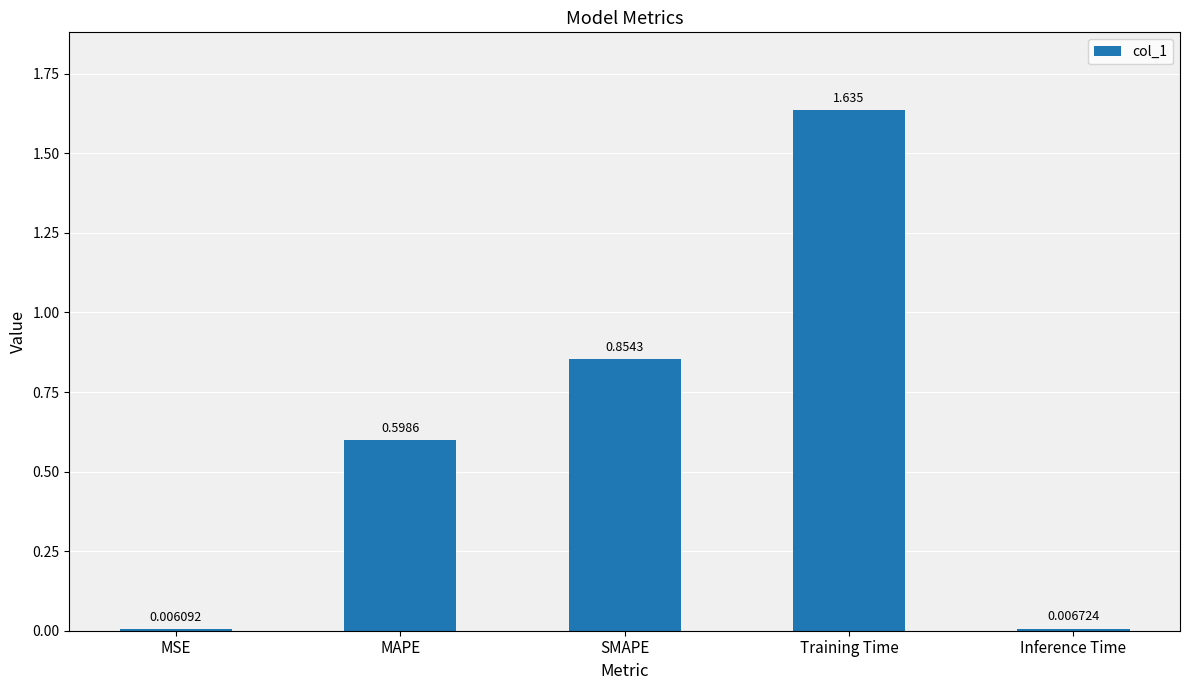

Rank the categories by value from lowest to highest.

MSE, Inference Time, MAPE, SMAPE, Training Time